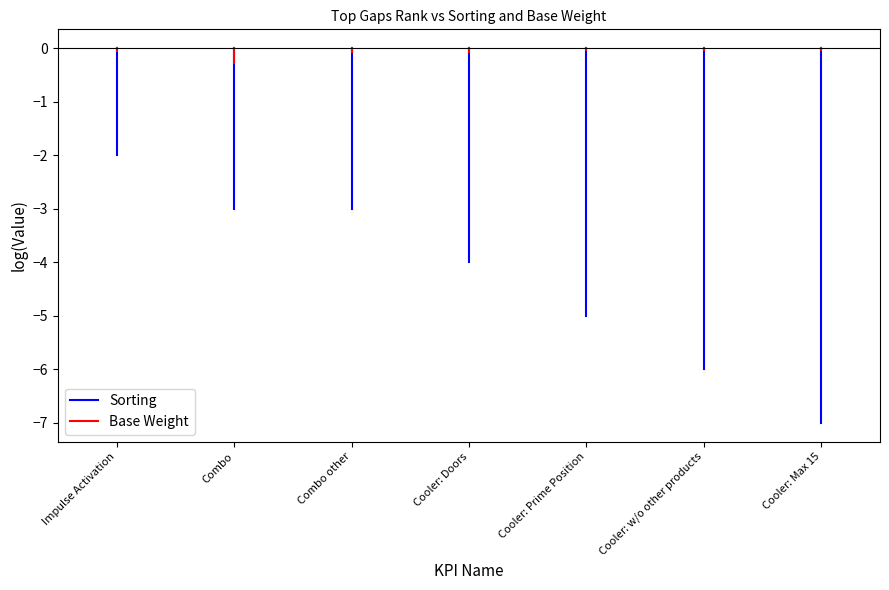

What is the spread (max minus min) of values at 2?

2.7